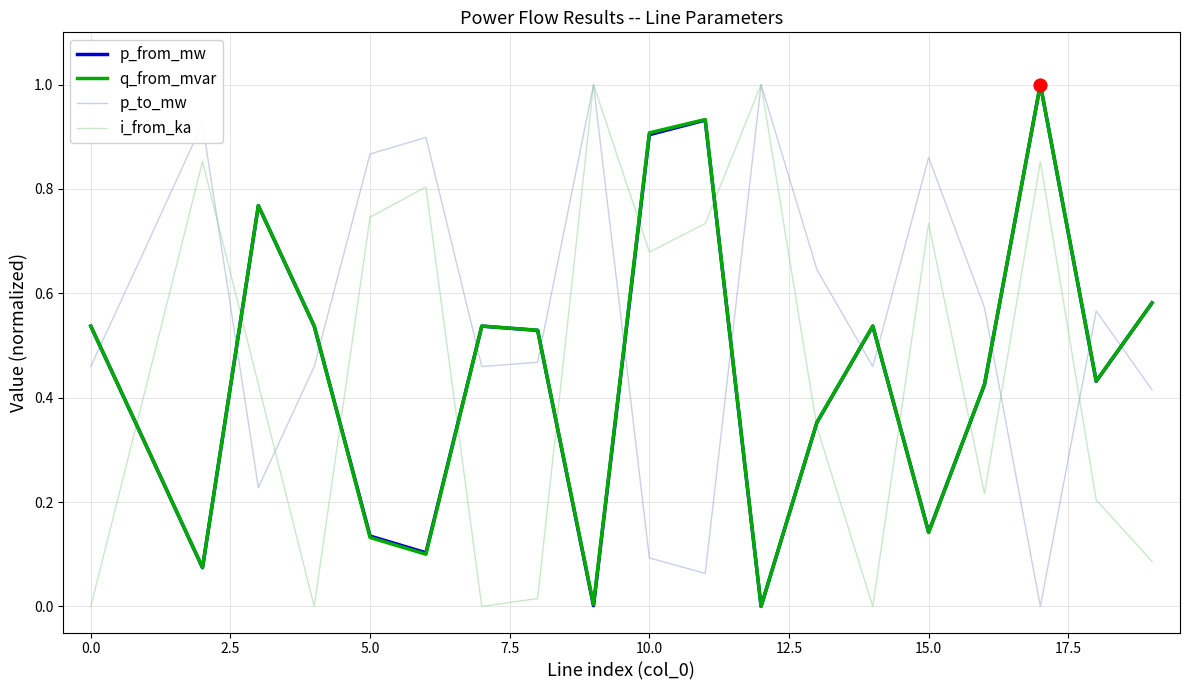

What are all the series names shown in the legend?

p_from_mw, q_from_mvar, p_to_mw, i_from_ka